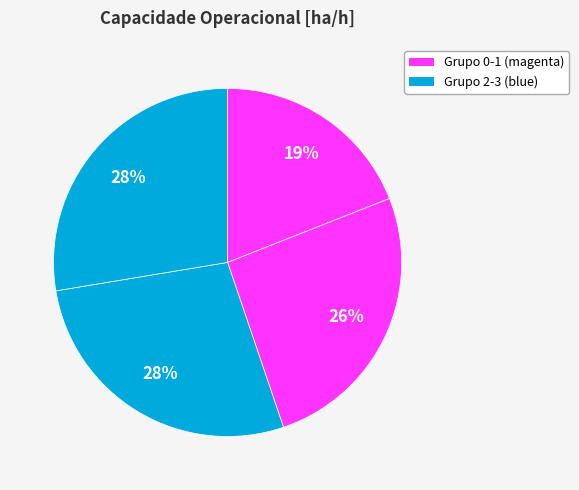

Which slice is the largest?

3